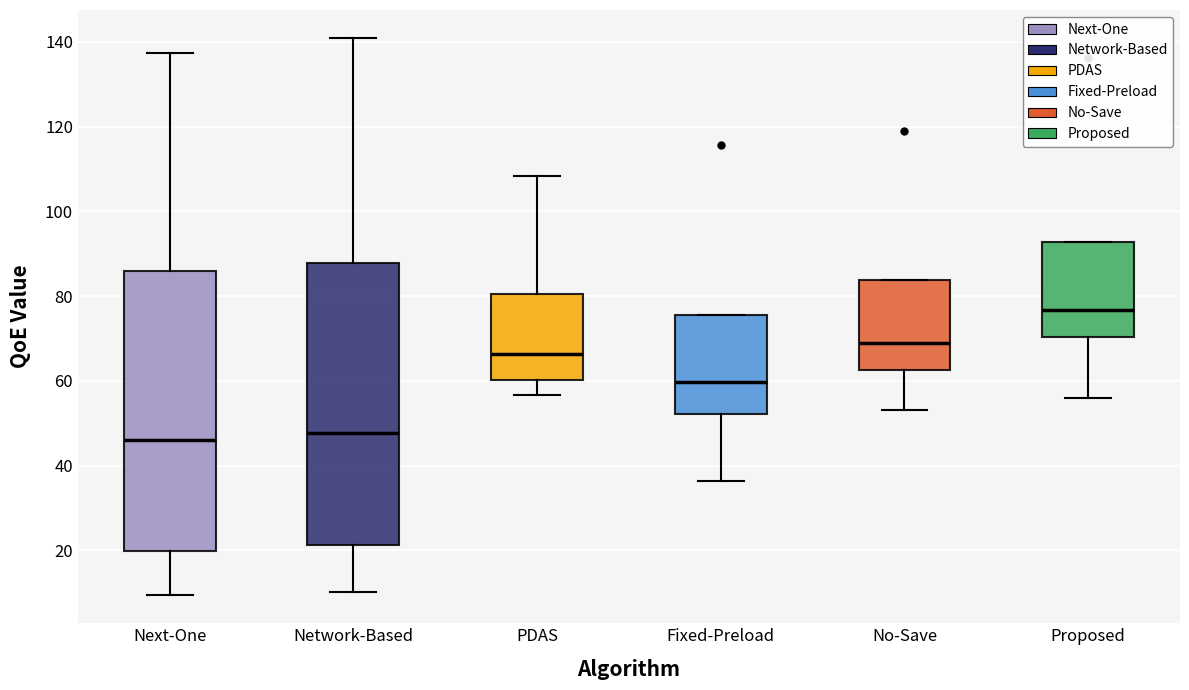

Where is the lower edge of the box for No-Save on the y-axis? The values are not printed on the chart, so give them approximately, as read against the axis.

62